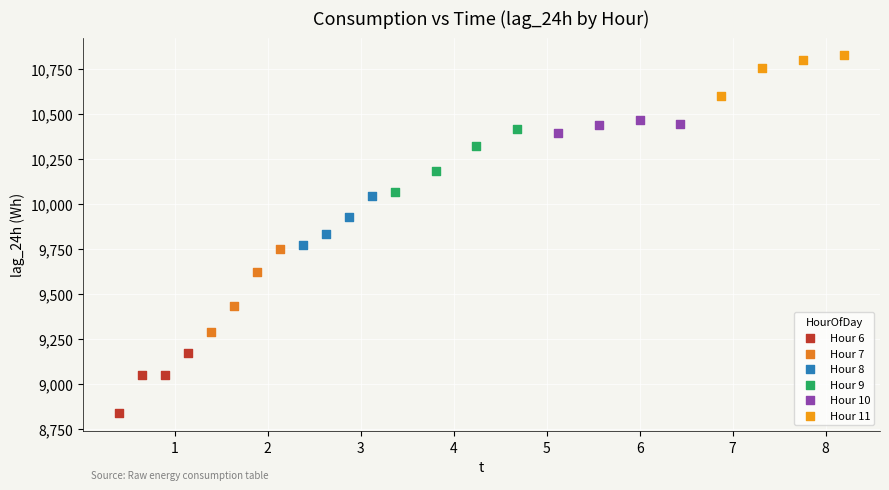

Which series has the widest spread of Y values?

Hour 7